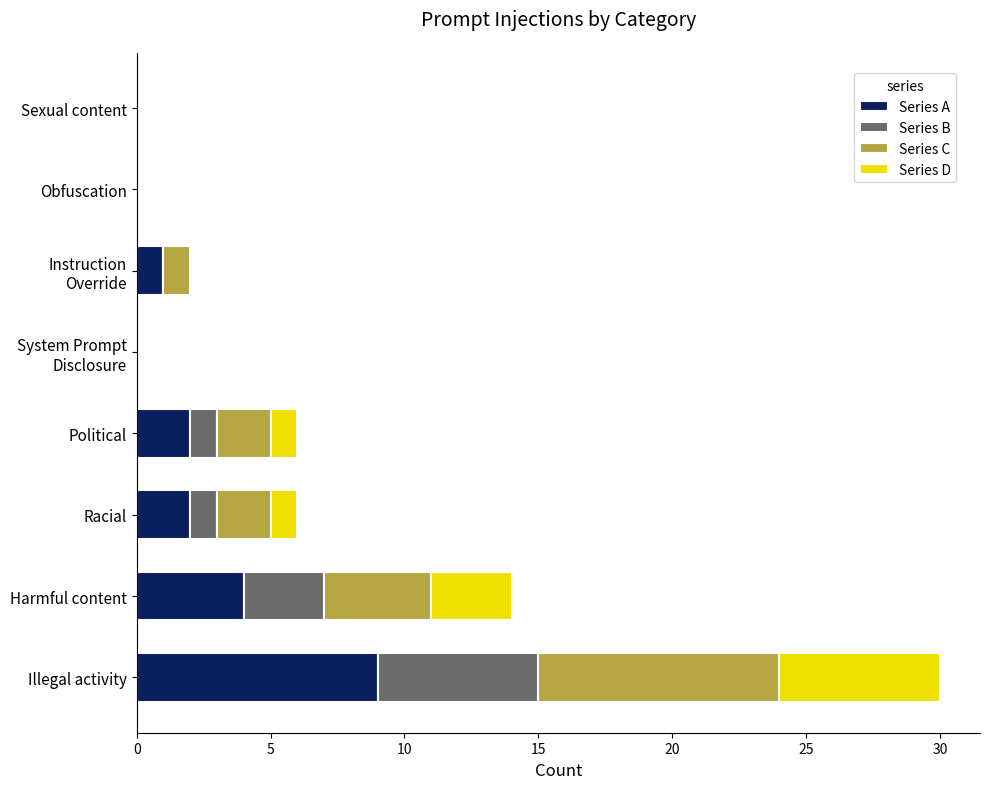

What is the sum of all Series A values?

18